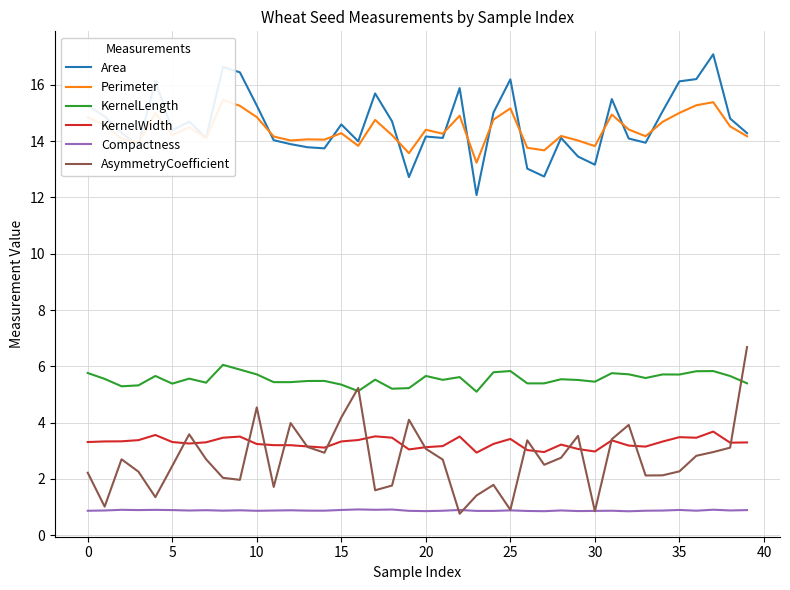

Rank the series by their maximum value, from lowest to highest.

Compactness, KernelWidth, KernelLength, AsymmetryCoefficient, Perimeter, Area